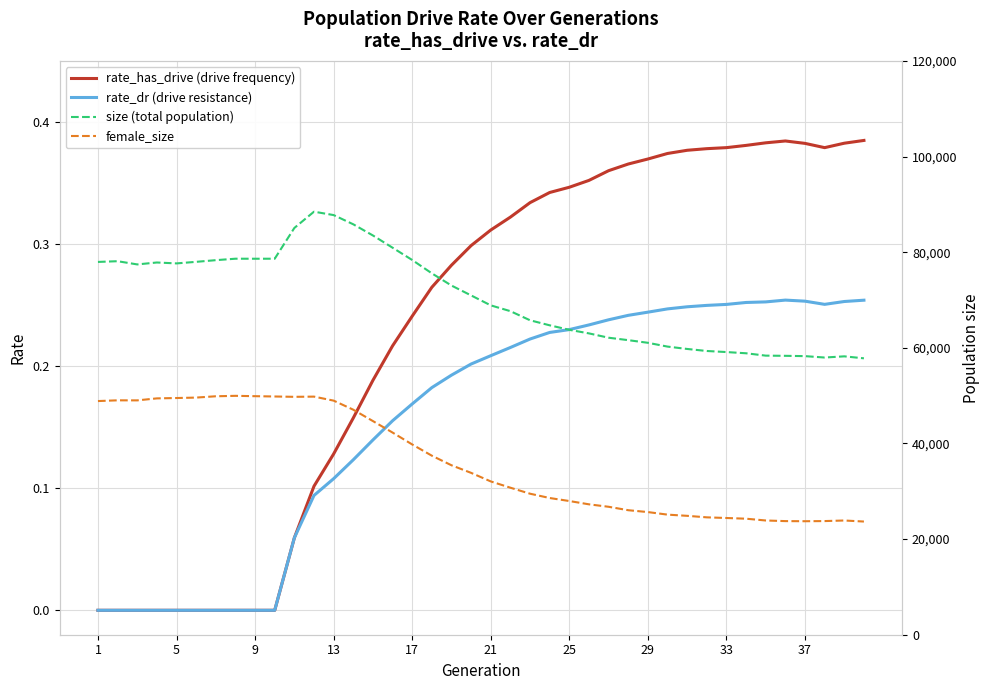

Which series changed the most between 5 and 37?

female_size